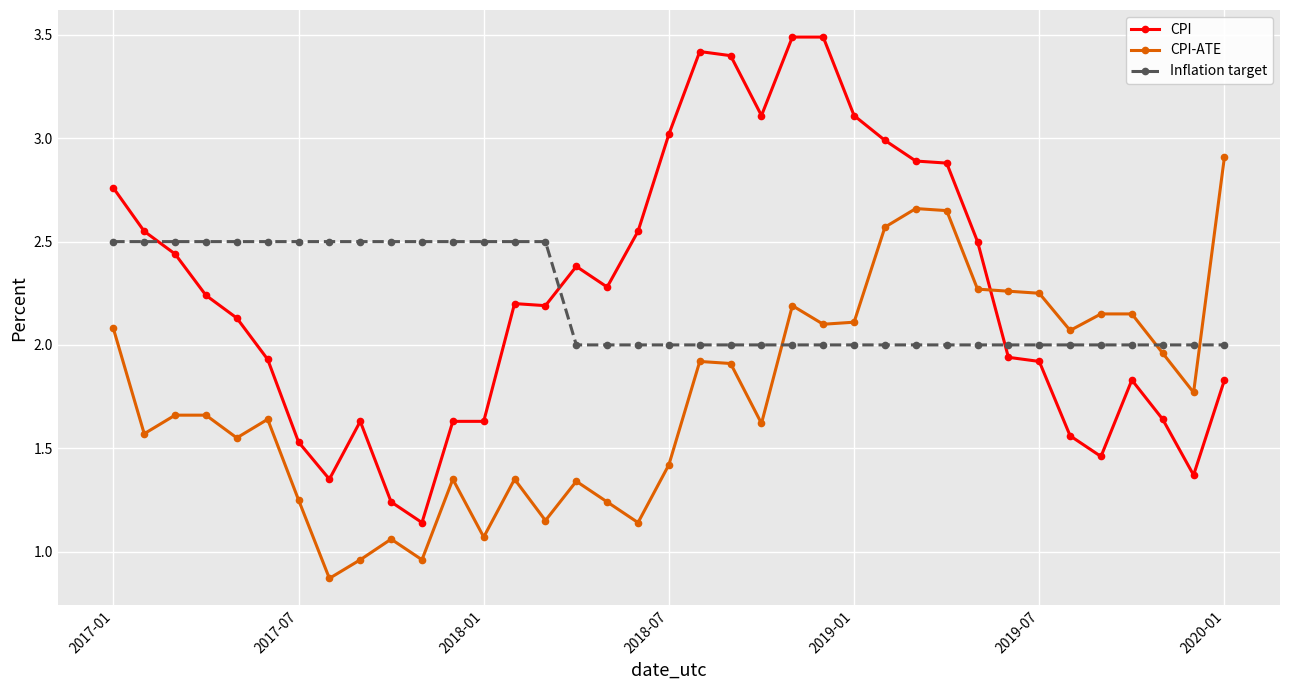

Which series has the widest spread of values?

CPI